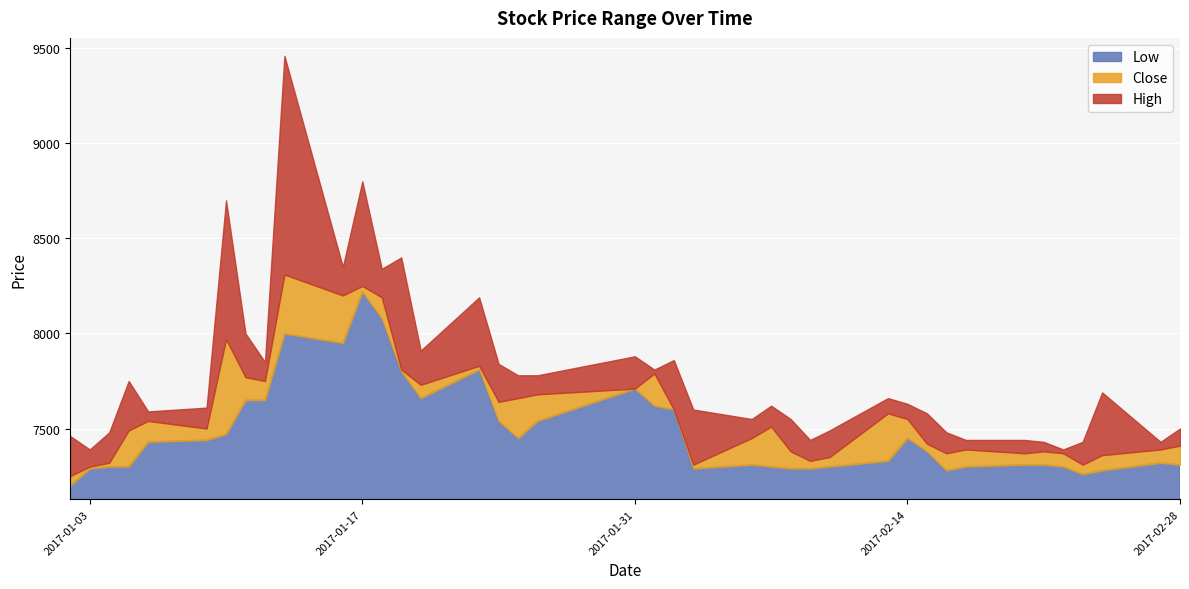

How many values in the Close series exceed 7510?

19